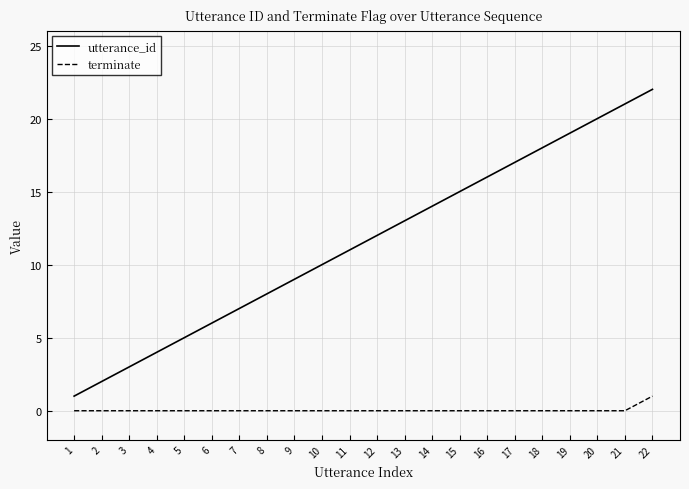

Which series has the widest spread of values?

utterance_id